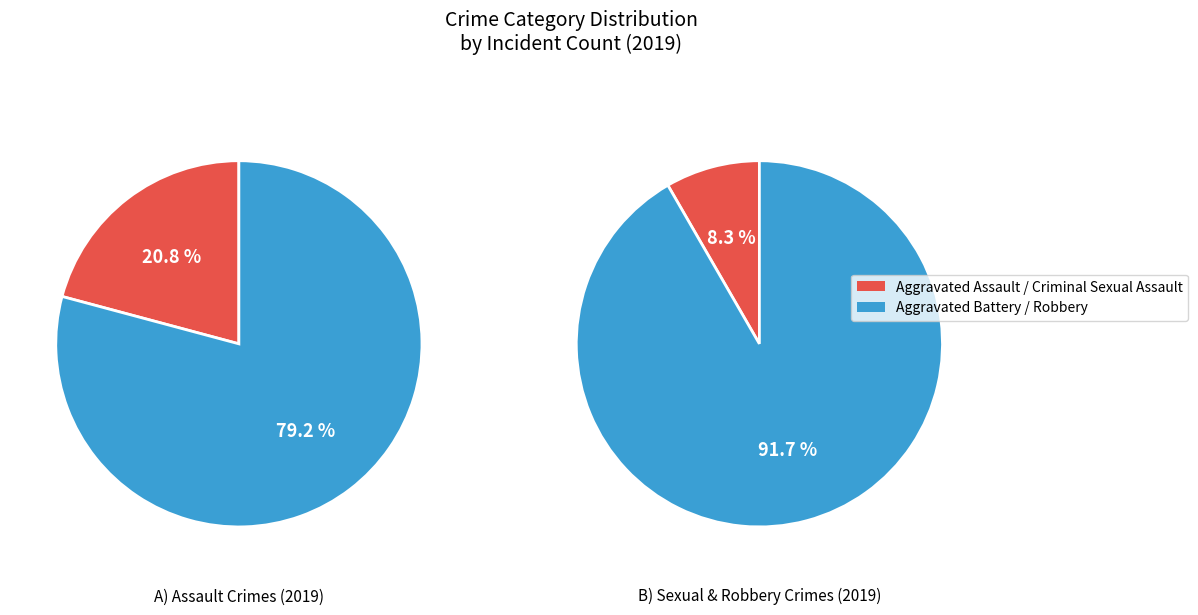

Does Criminal Sexual Assault account for over 50% of the chart?

No